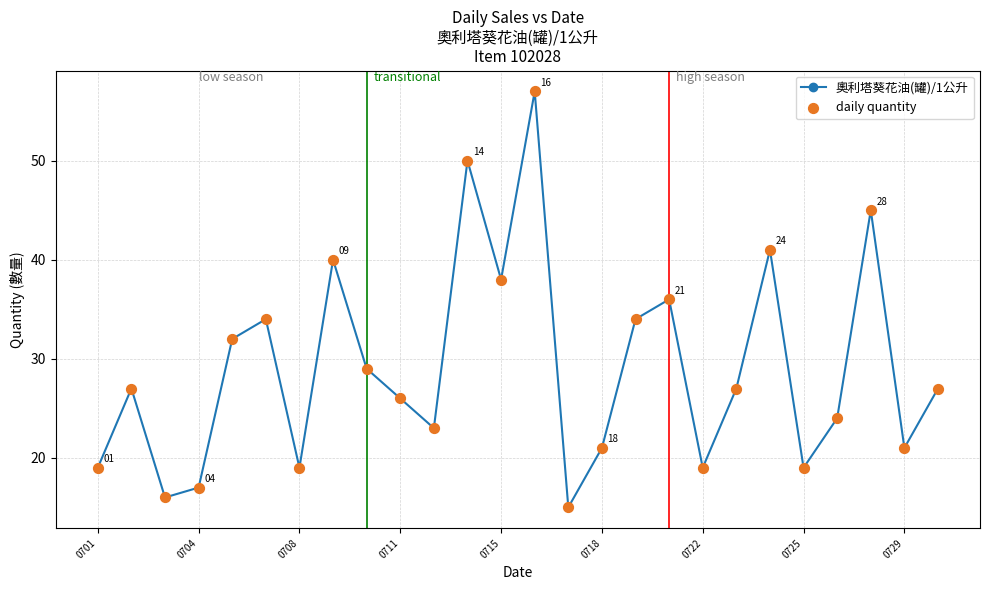

How many interior local peaks (higher than both neighbors) does the data have?

8